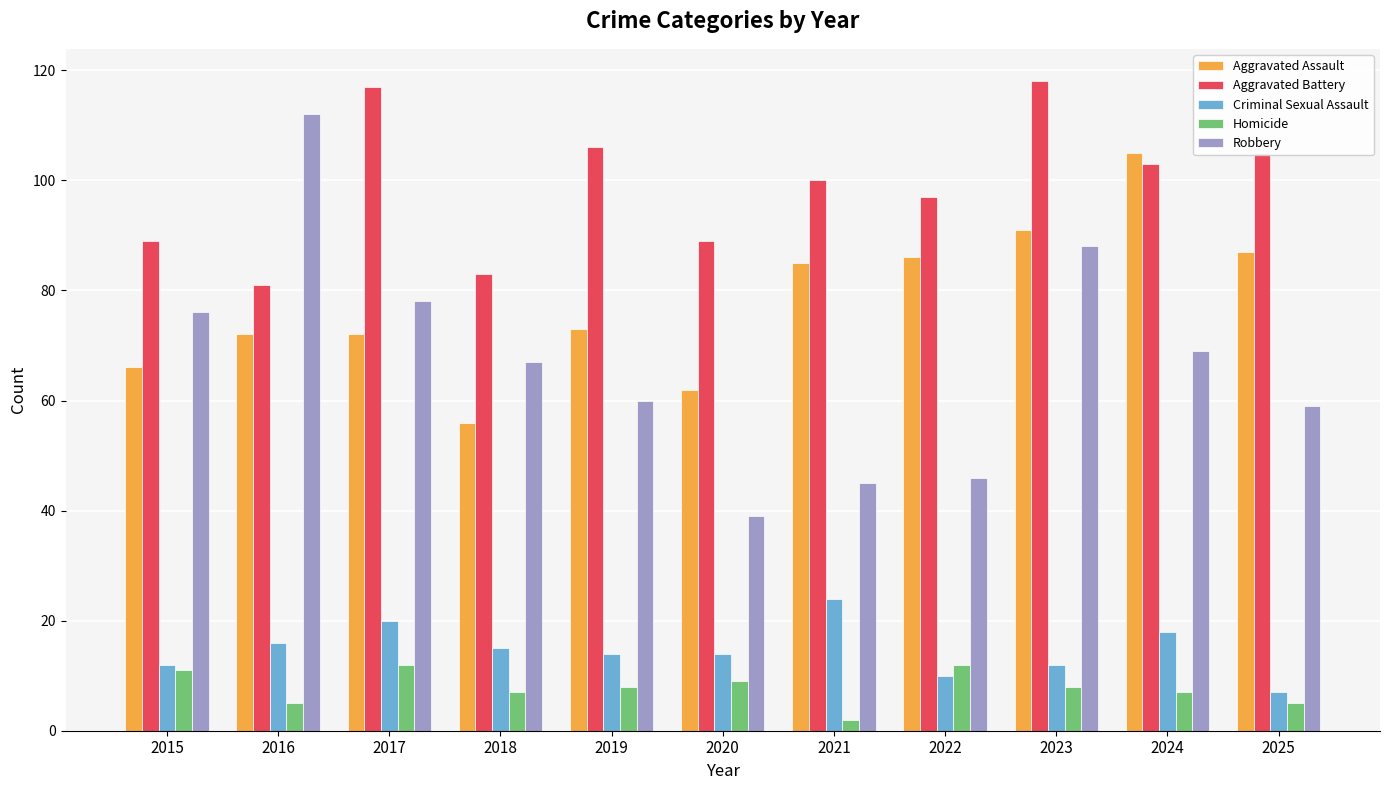

What is the total value across all series at 2023?

317